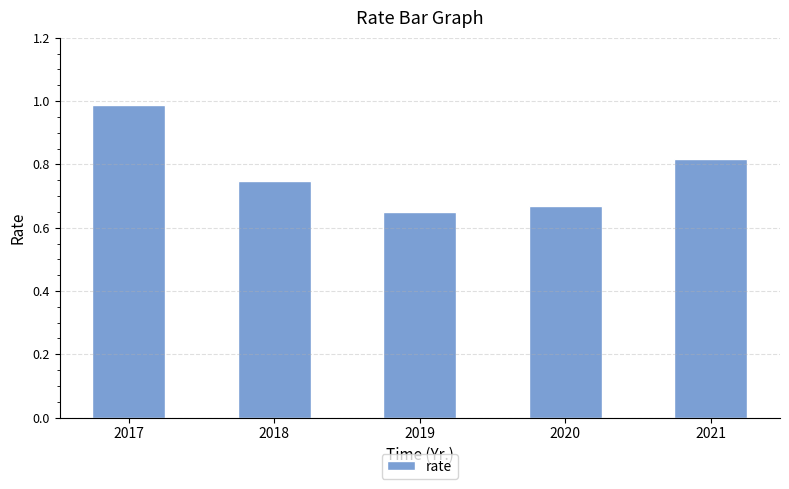

List the labels in order of value, smallest first.

2019, 2020, 2018, 2021, 2017